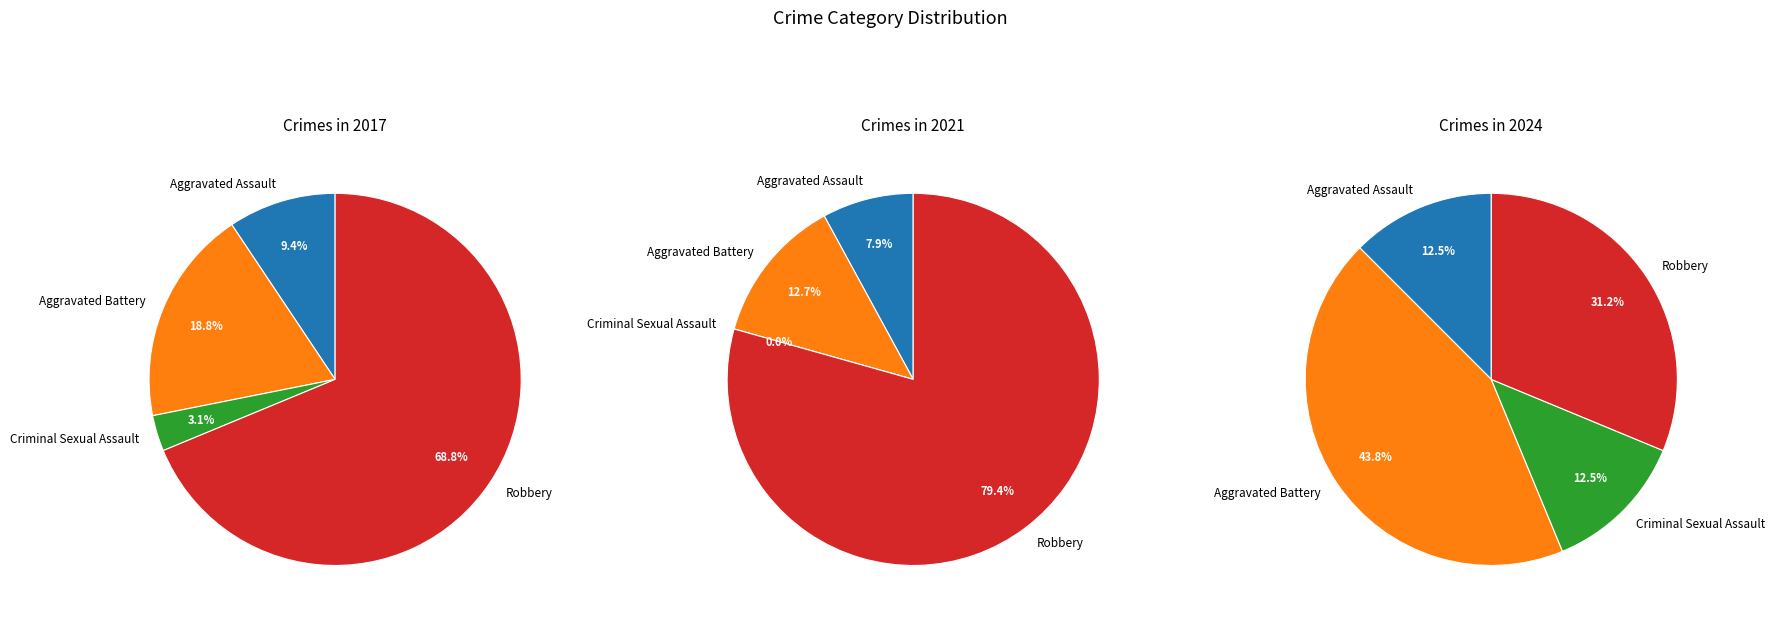

Which category has the biggest portion of the pie?

Robbery